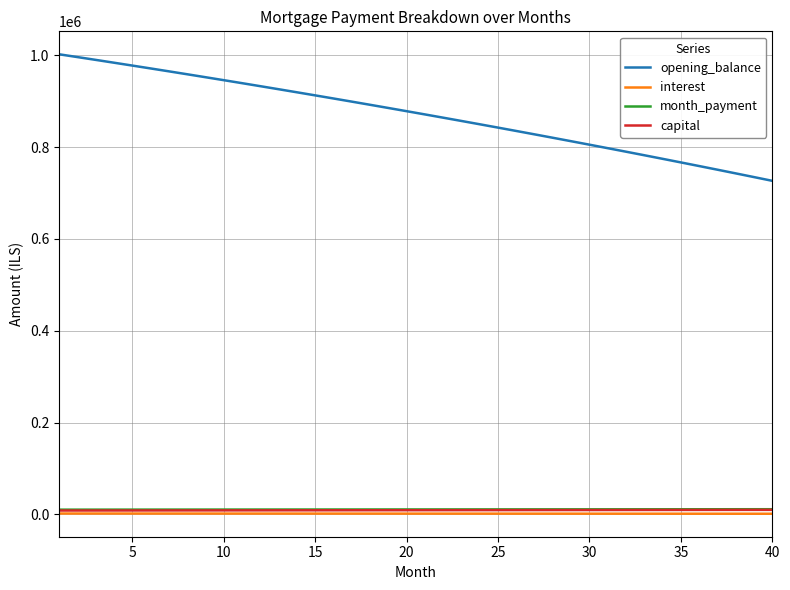

Which series has the largest range (max minus min)?

opening_balance